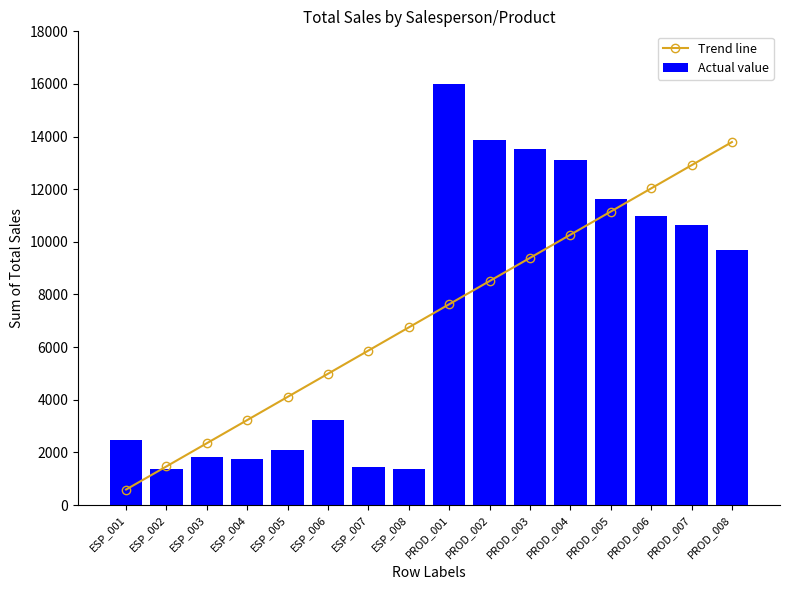

How many values in the Actual value series are below 9690?

8